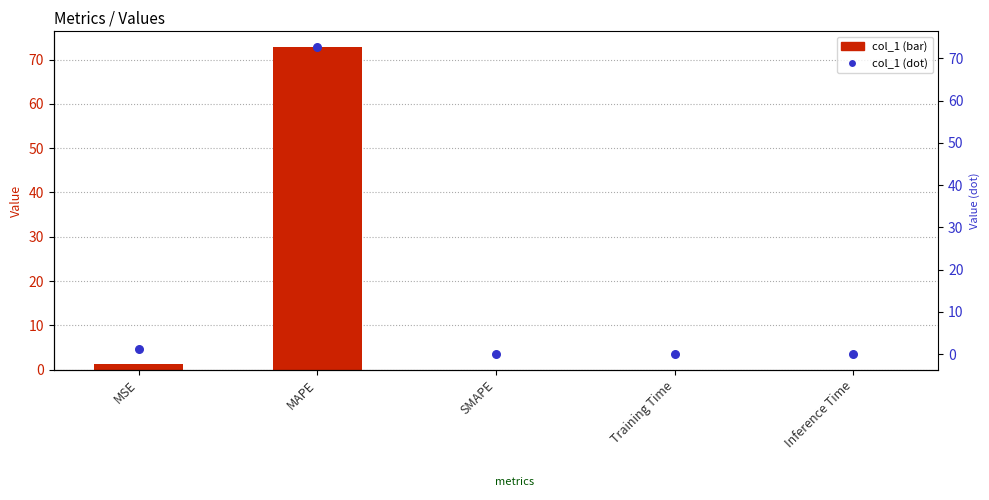

Which series has the widest spread of Y values?

col_1